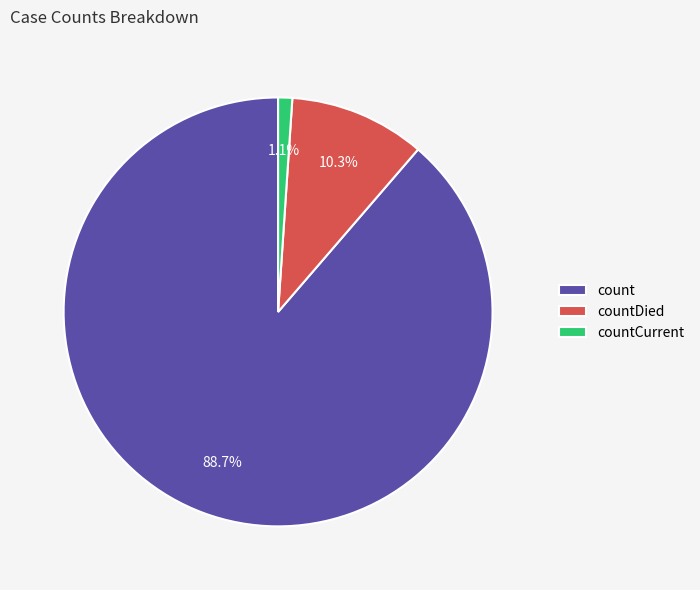

The countCurrent slice represents 10% of the pie. True or false?

False